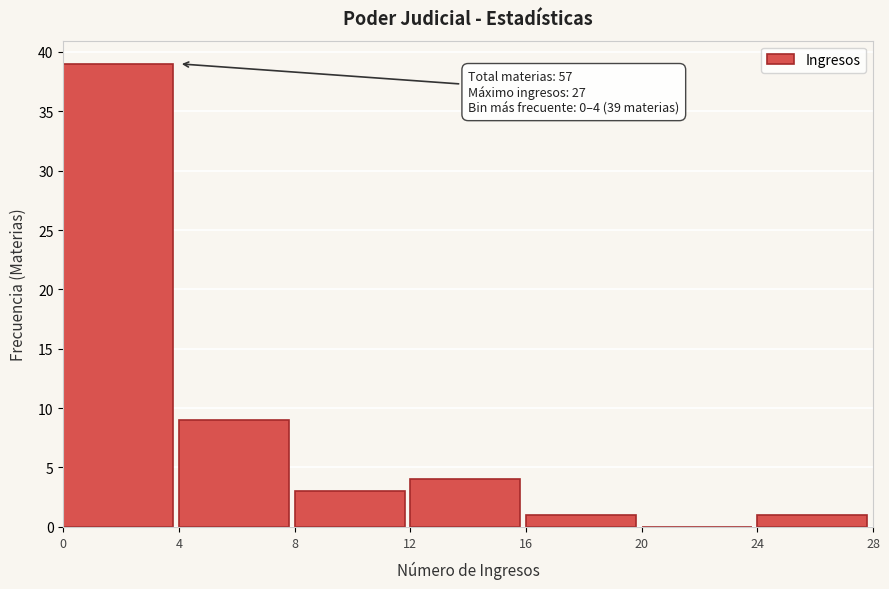

Which range on the x-axis has the tallest bar?

0 to 4